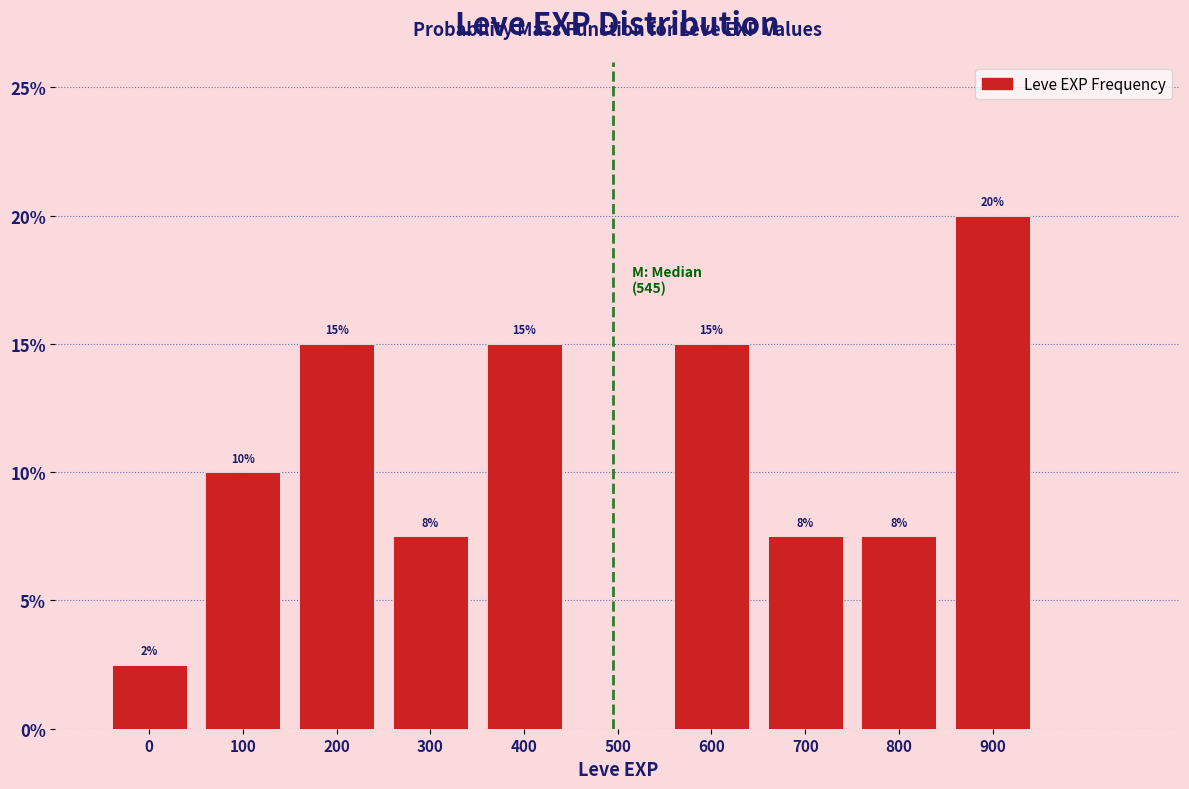

The value at 300 is 7.5. True or false?

True